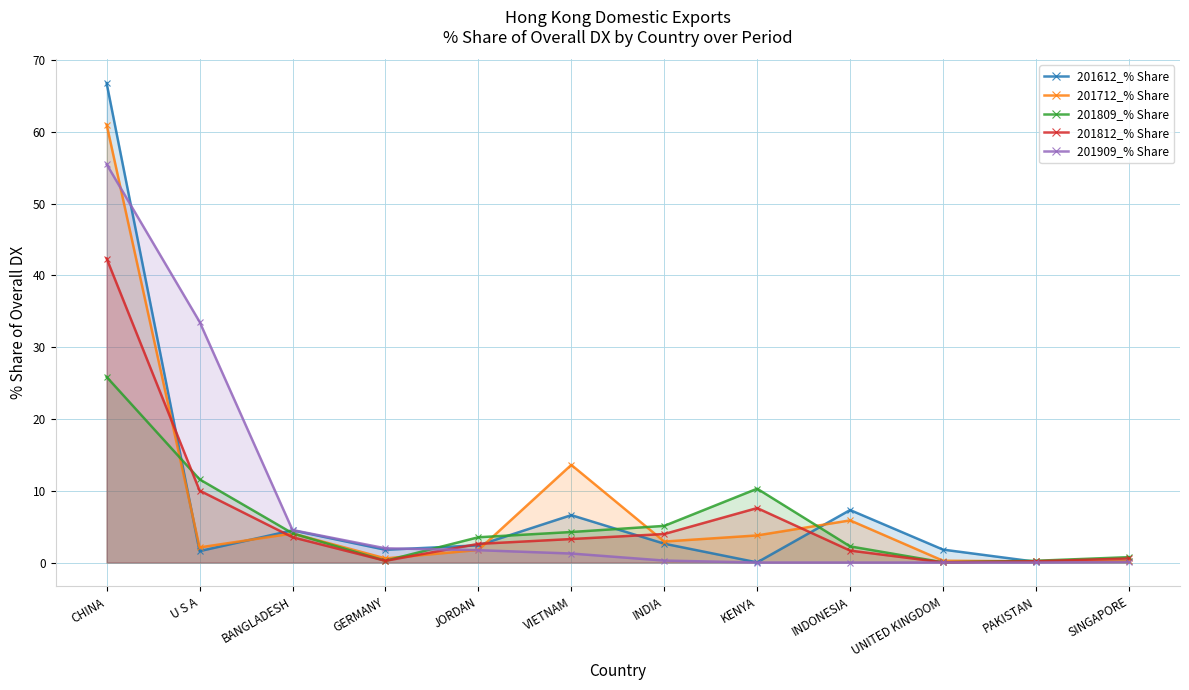

Reading right to left, transcribe all the data shown in this chart.

201612_% Share: 0.2	0.1	1.8	7.3	0.0	2.6	6.6	2.4	1.8	4.5	1.6	66.8
201712_% Share: 0.2	0.2	0.2	5.9	3.8	2.9	13.6	1.7	0.6	4.0	2.1	61.0
201809_% Share: 0.7	0.2	0.0	2.2	10.3	5.1	4.2	3.5	0.2	4.1	11.6	25.8
201812_% Share: 0.6	0.2	0.0	1.7	7.6	4.0	3.3	2.6	0.2	3.5	10.0	42.3
201909_% Share: 0.1	0.0	0.0	0.0	0.0	0.3	1.2	1.7	2.0	4.5	33.5	55.5